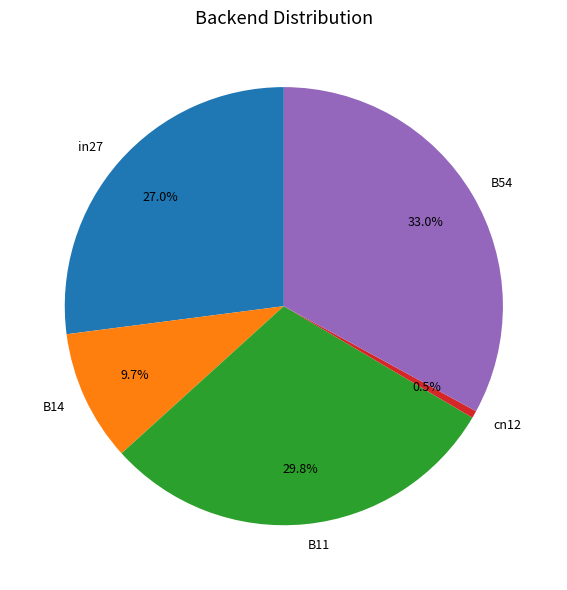

To the nearest percent, what is the average slice percentage?

20%